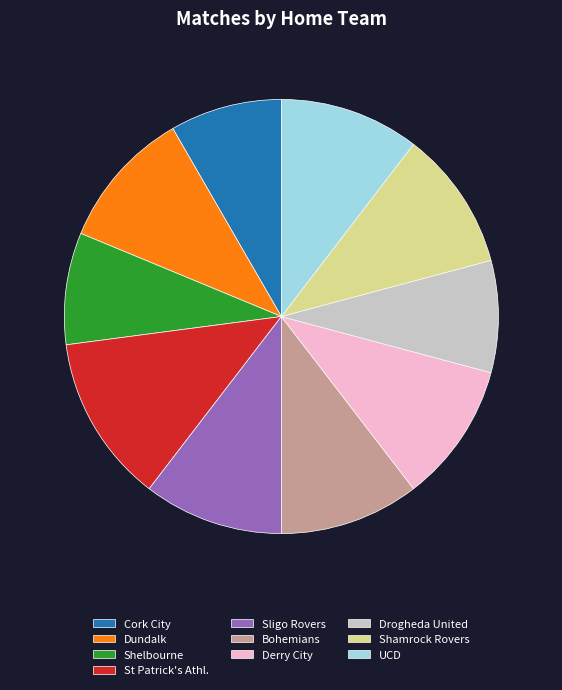

Which has a higher value, Dundalk or Cork City?

Dundalk